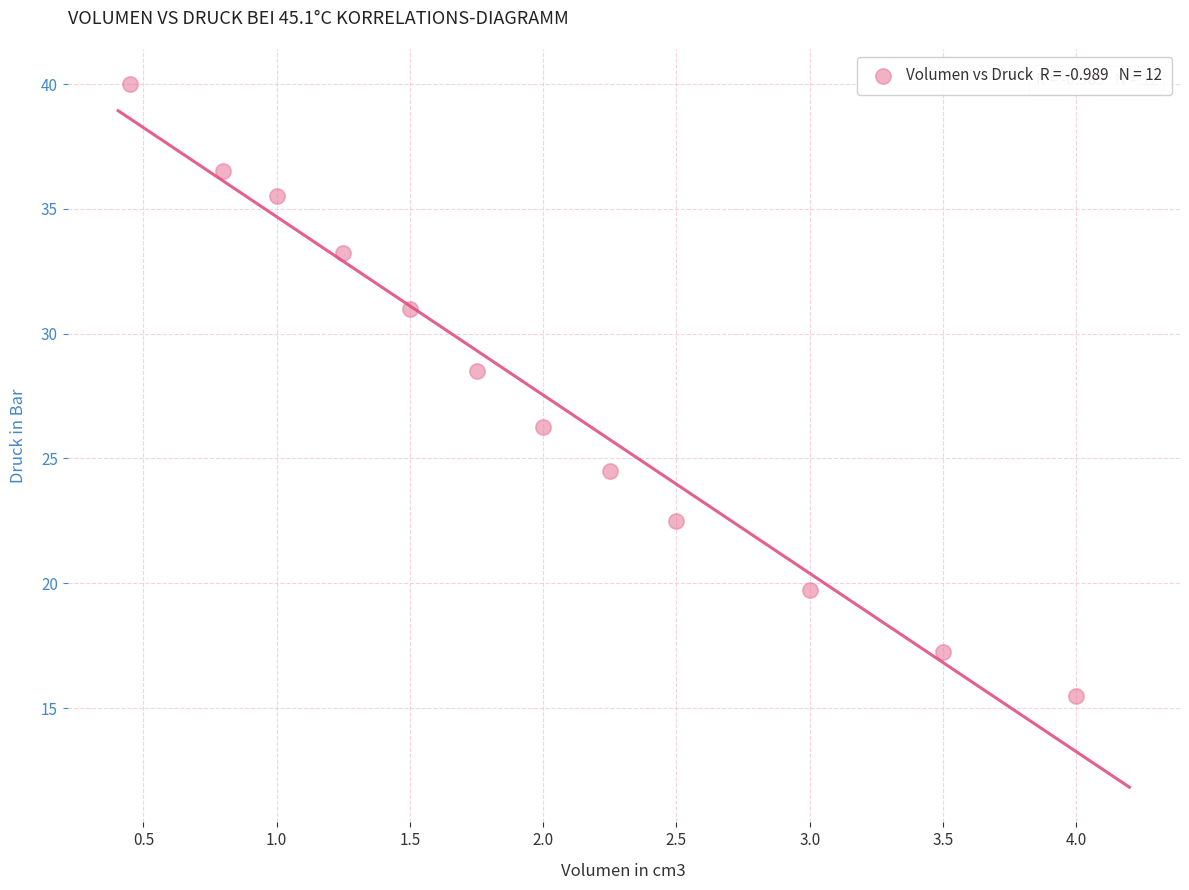

What is the range of Y values (max minus min)?

24.5